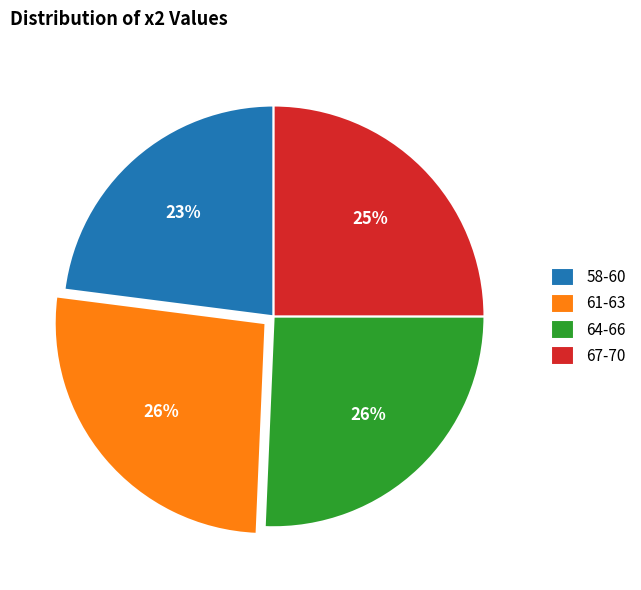

What is the ratio of the value at 58-60 to the value at 67-70?

0.9